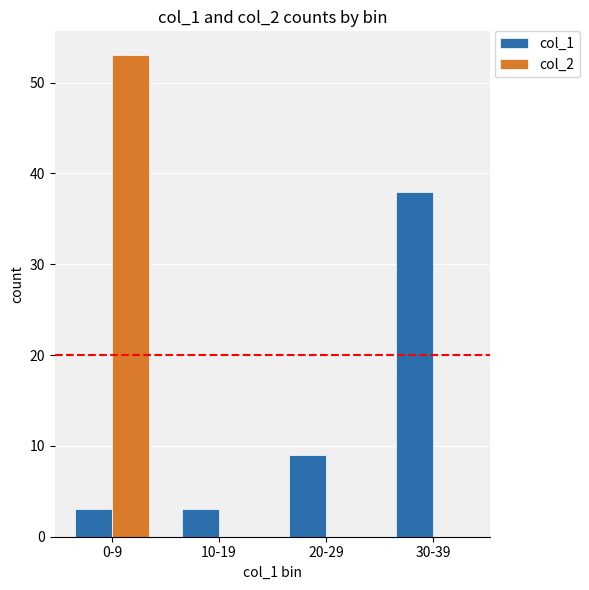

How many groups of bars are there?

4